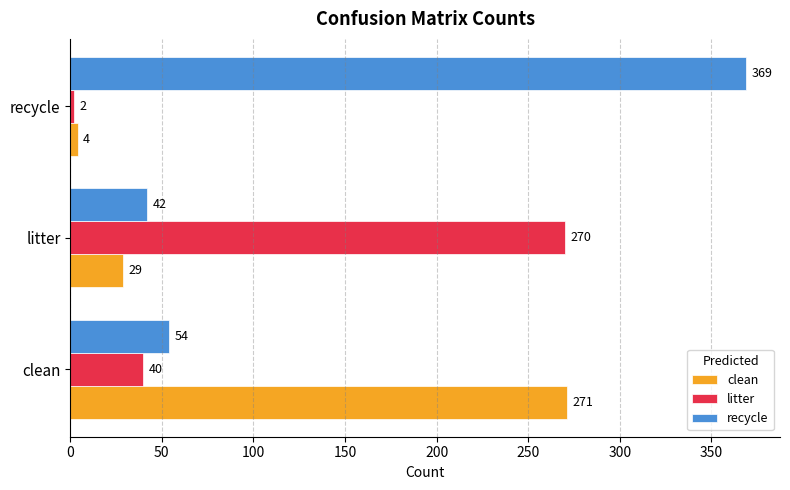

Rank the categories by recycle value from lowest to highest.

litter, clean, recycle